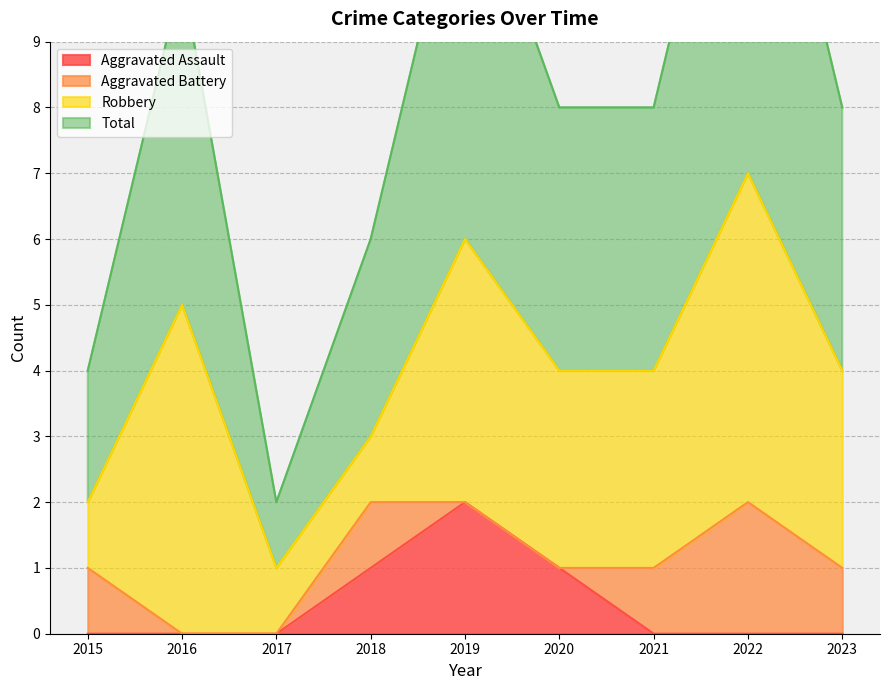

Is it true that Aggravated Assault equals 0 at 2023?

True